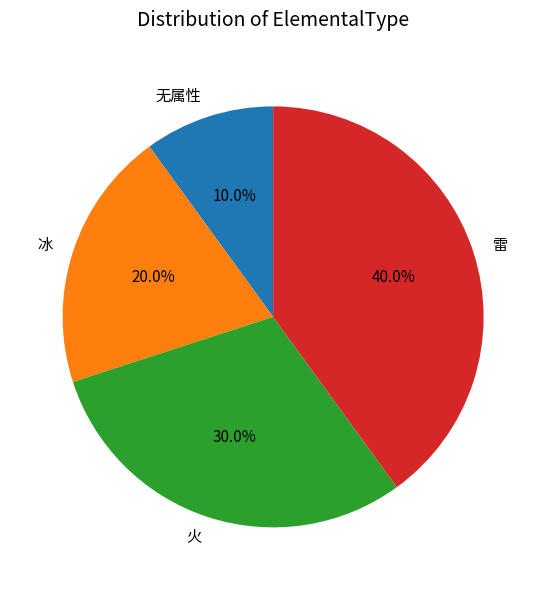

What percentage is NOT represented by 无属性?

90.0%